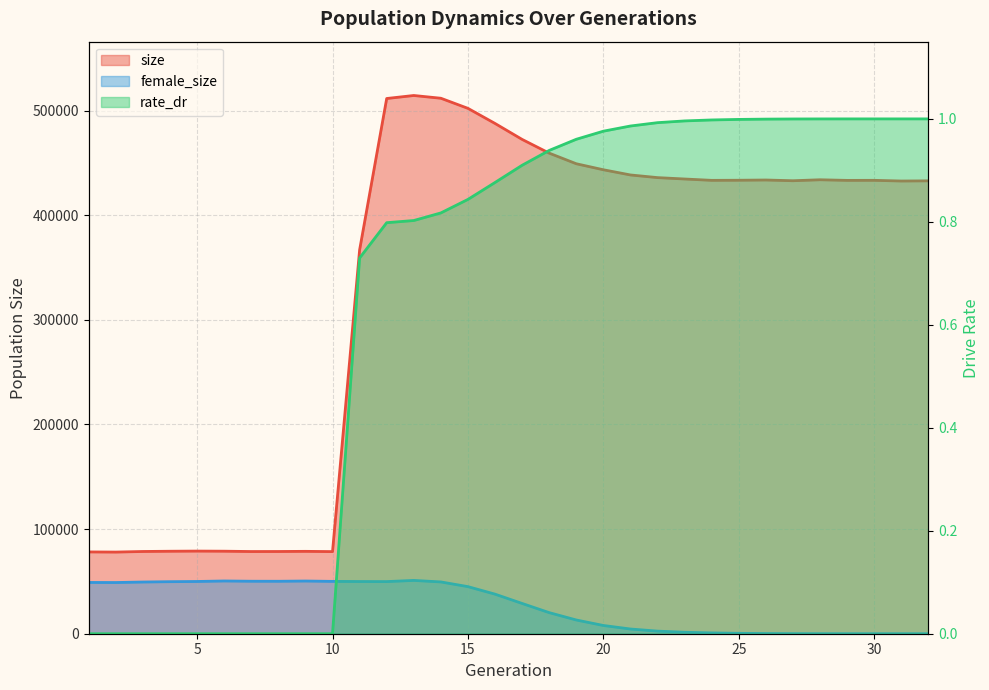

At which category is the sum across all series the highest?

13